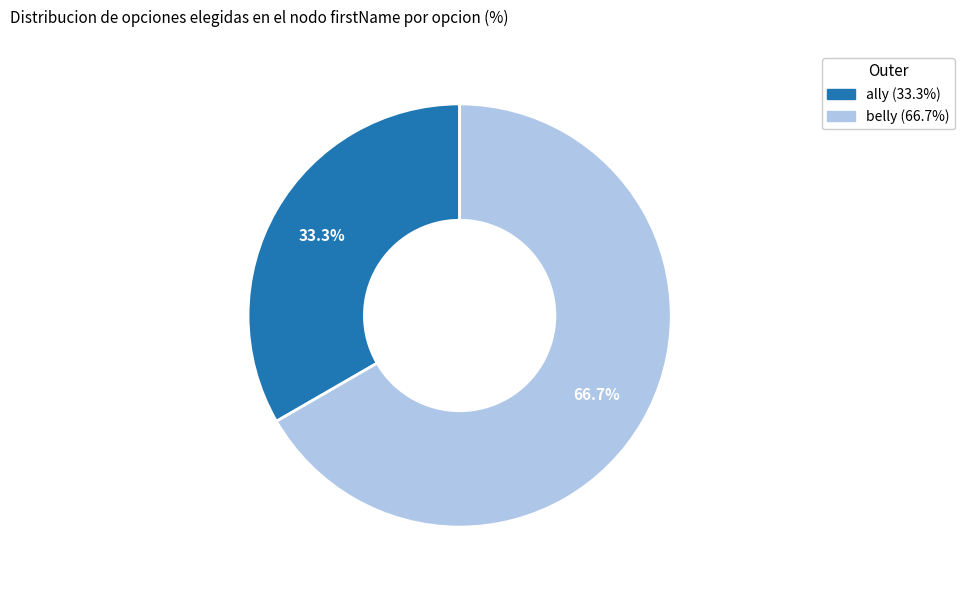

True or false: ally accounts for 41% of the total.

False